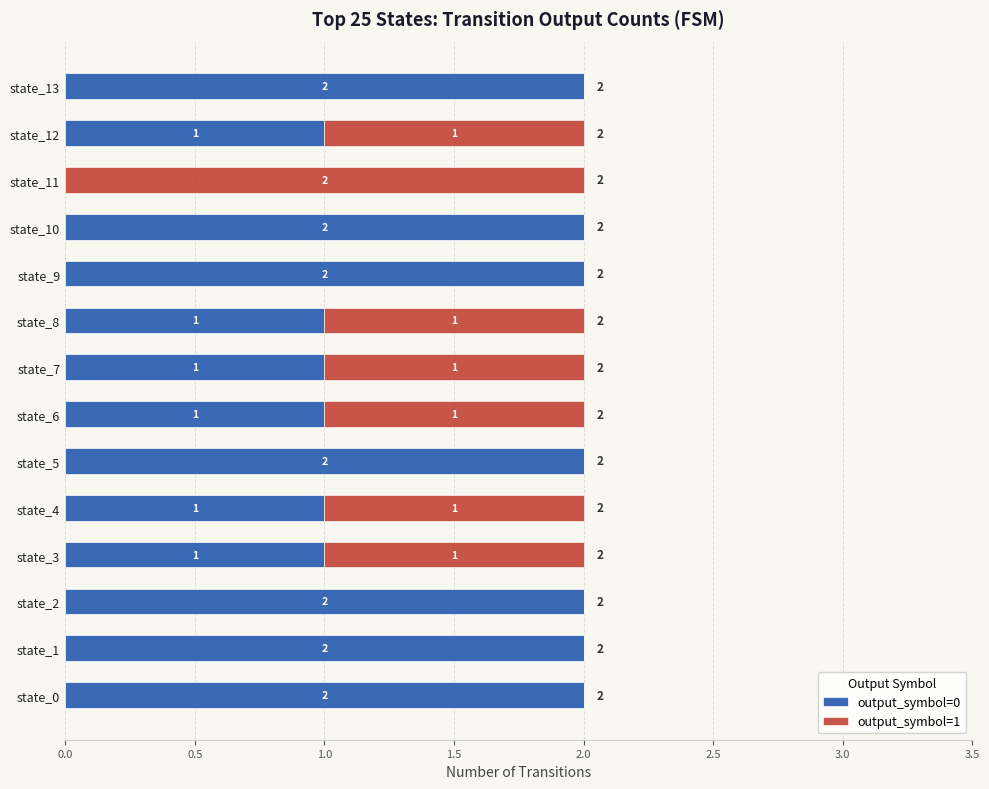

The value of output_symbol=0 at state_12 is 1. True or false?

True